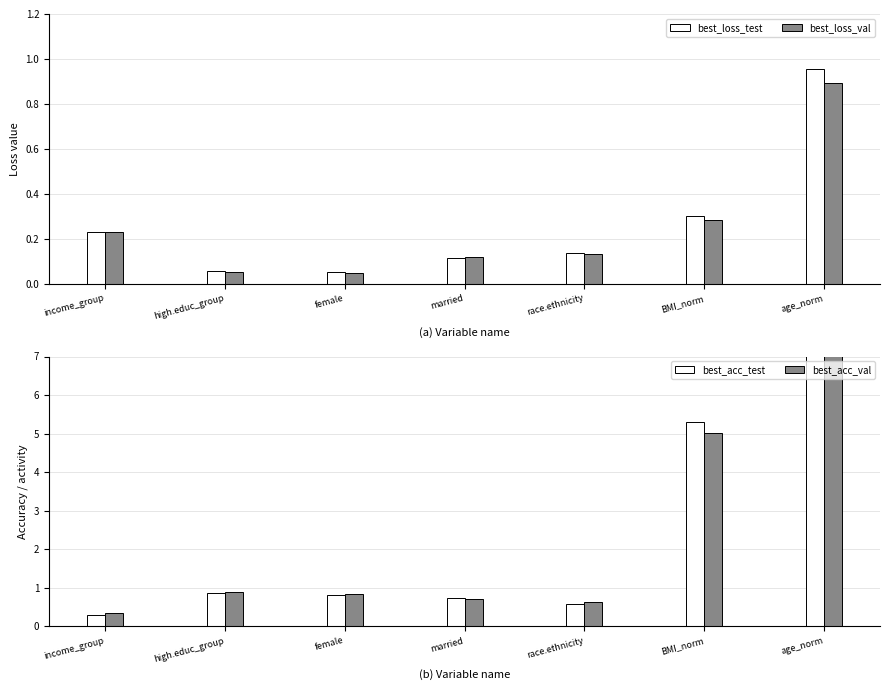

What is the difference between the maximum and minimum values in the best_loss_test series?

0.9